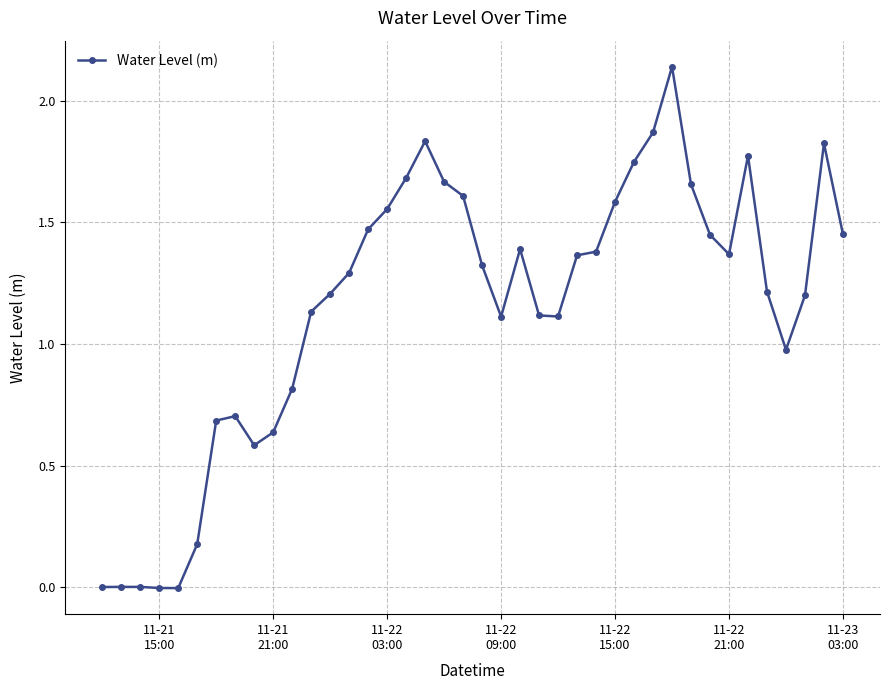

What is the average value?

1.2